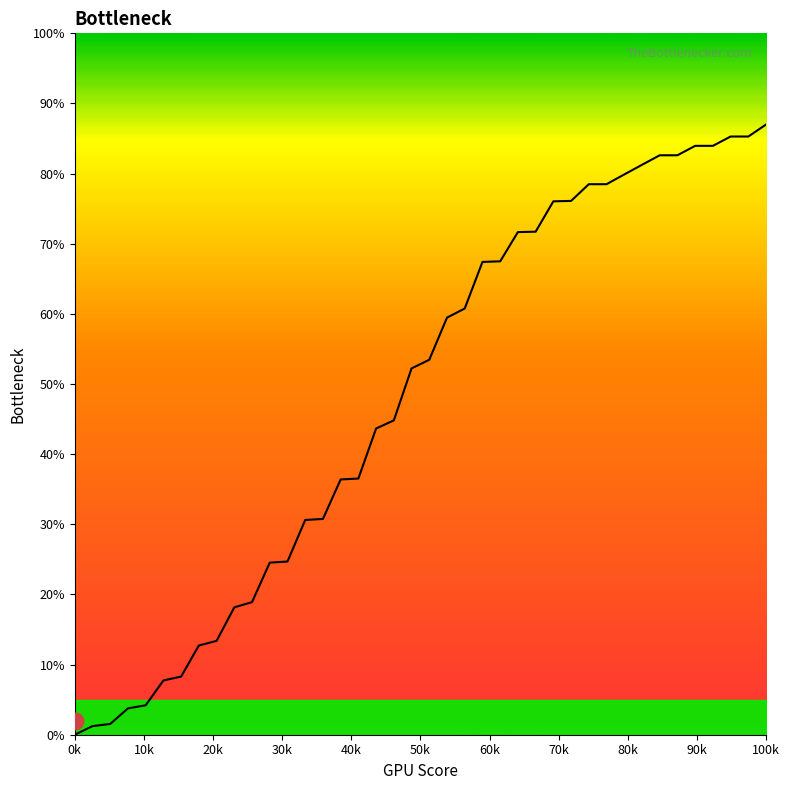

What is the greatest value displayed?

87.0